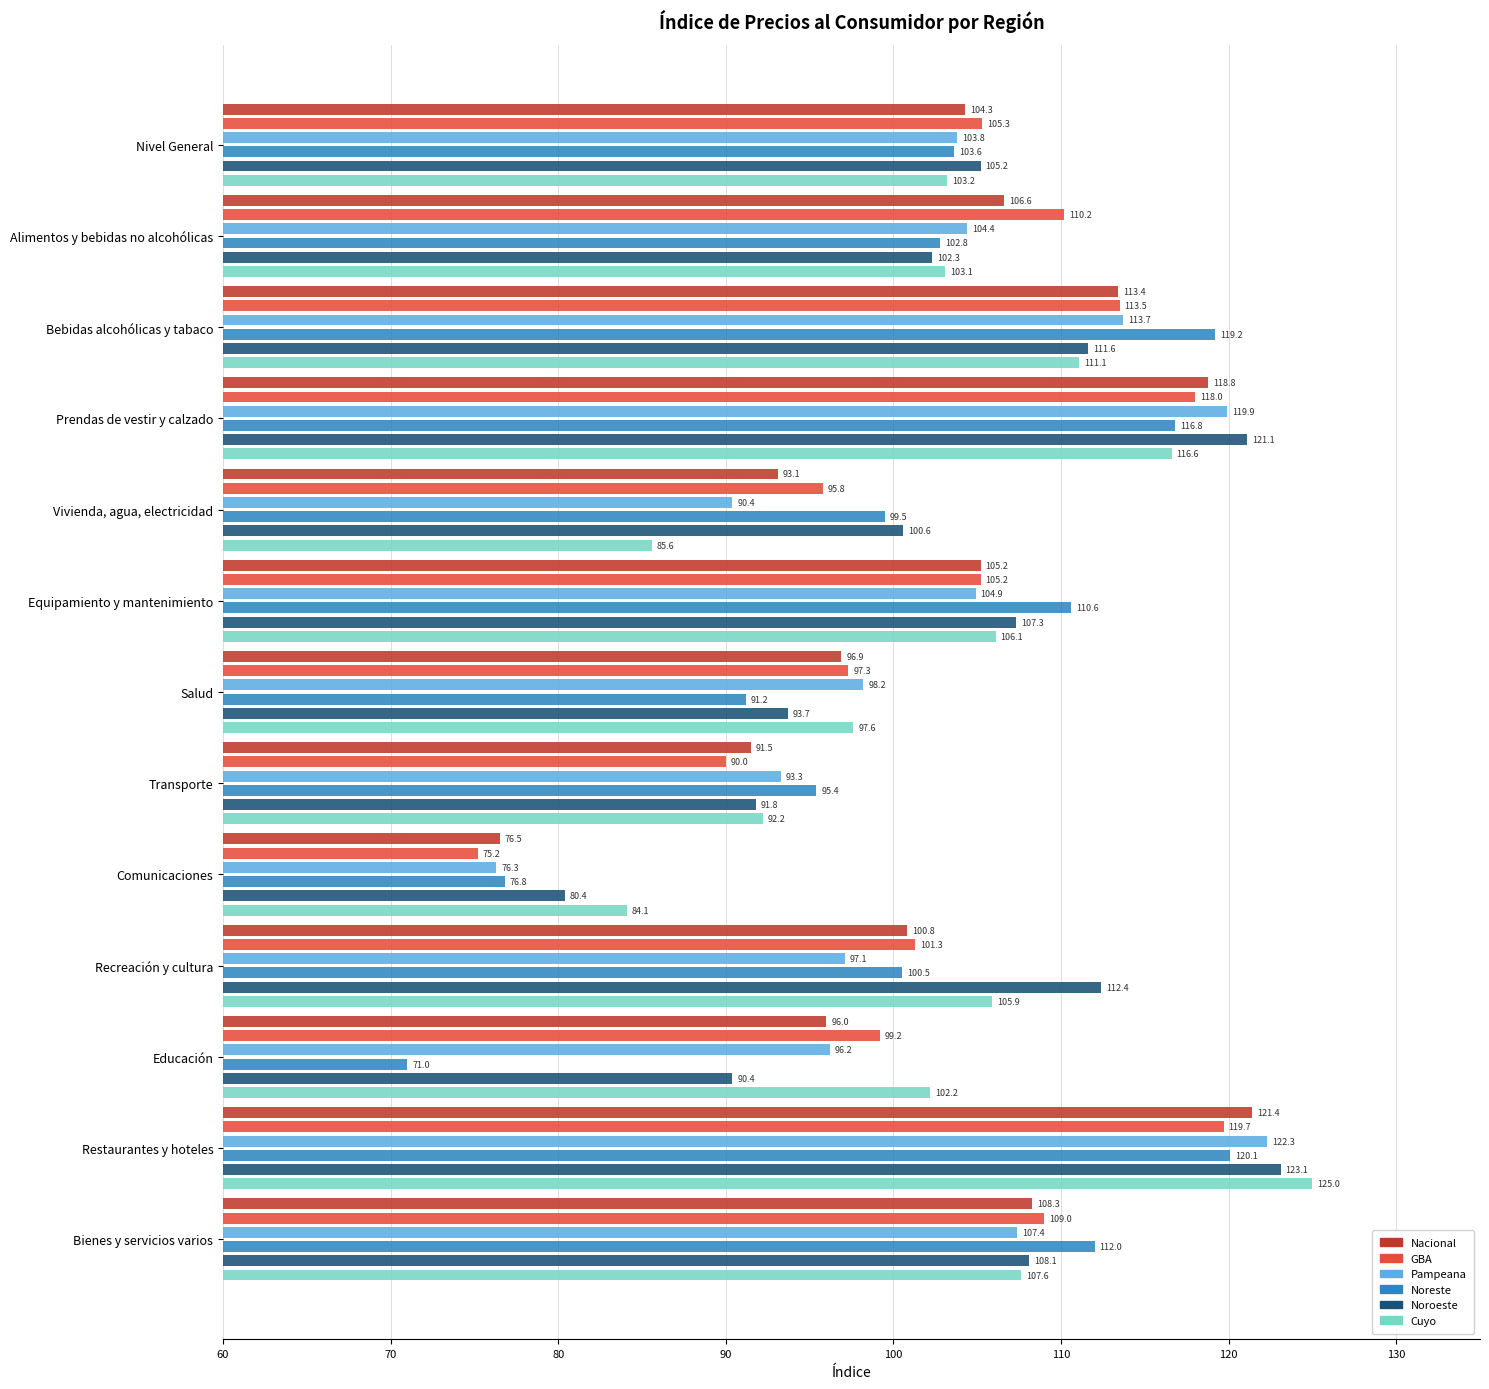

Reading left to right, transcribe all the data shown in this chart.

Nacional: 104.3	106.6	113.4	118.8	93.1	105.2	96.9	91.5	76.5	100.8	96.0	121.4	108.3
GBA: 105.3	110.2	113.5	118.0	95.8	105.2	97.3	90.0	75.2	101.3	99.2	119.7	109.0
Pampeana: 103.8	104.4	113.7	119.9	90.4	104.9	98.2	93.3	76.3	97.1	96.2	122.3	107.4
Noreste: 103.6	102.8	119.2	116.8	99.5	110.6	91.2	95.4	76.8	100.5	71.0	120.1	112.0
Noroeste: 105.2	102.3	111.6	121.1	100.6	107.3	93.7	91.8	80.4	112.4	90.4	123.1	108.1
Cuyo: 103.2	103.1	111.1	116.6	85.6	106.1	97.6	92.2	84.1	105.9	102.2	125.0	107.6